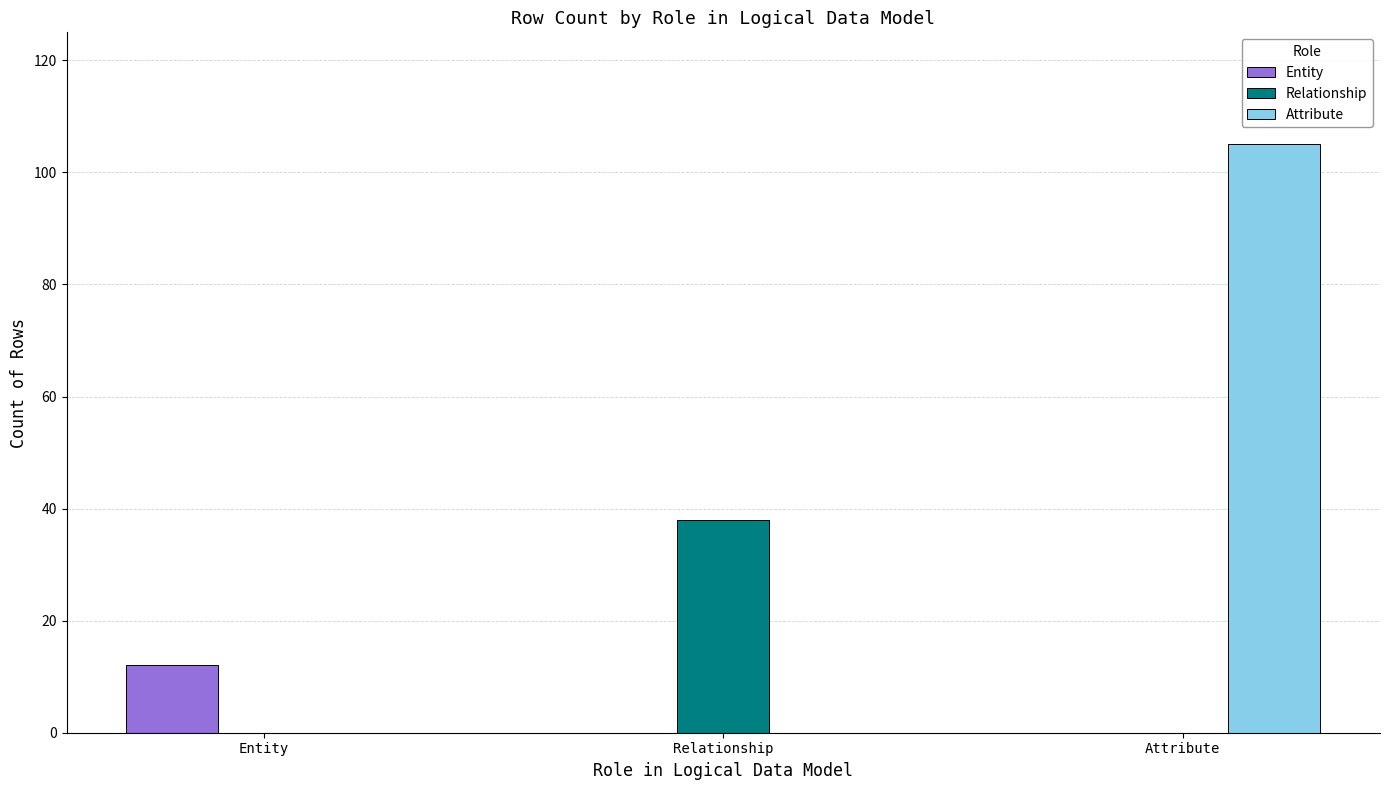

How many data points does each series have?

3